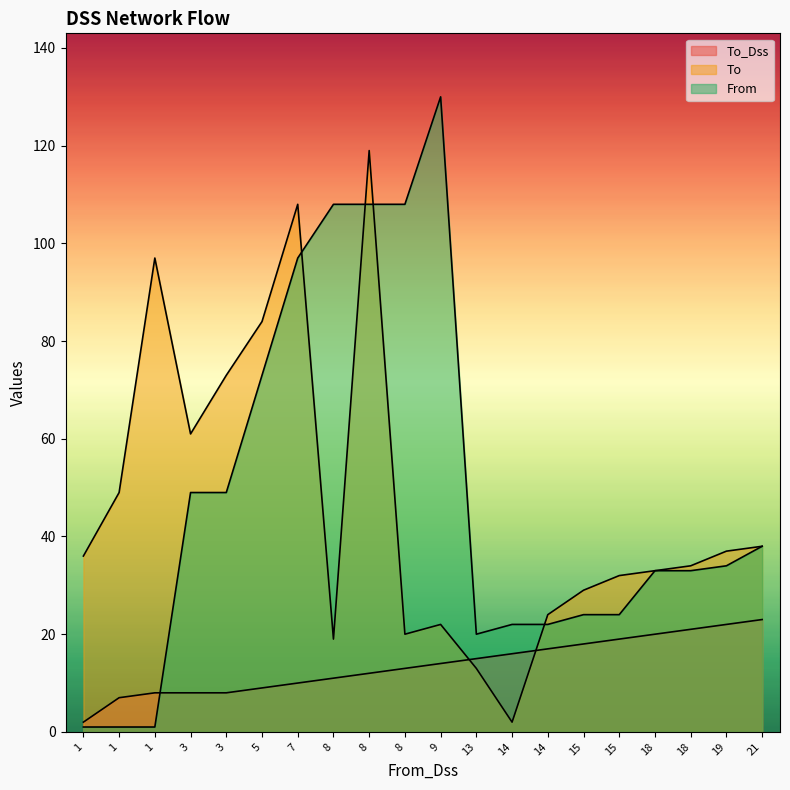

Rank the series at 9 from highest to lowest value.

From, To, To_Dss